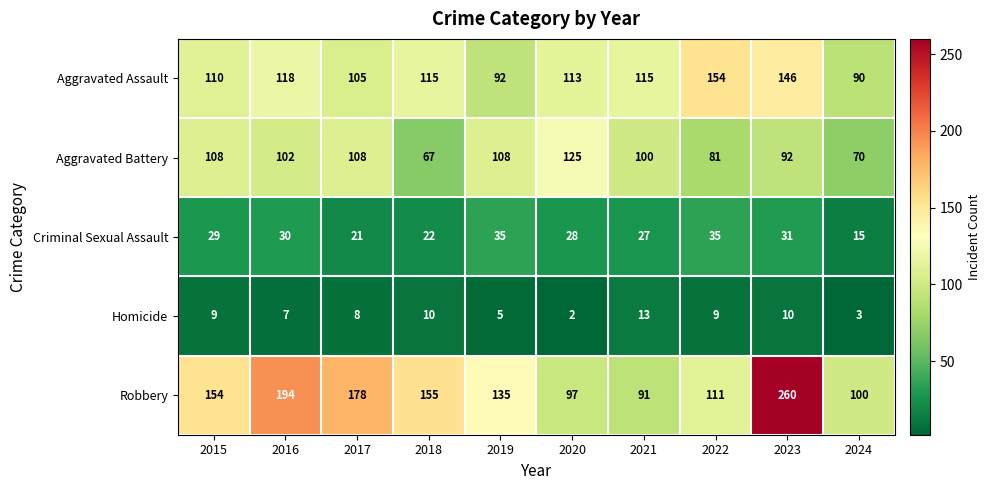

What is the smallest value displayed?

2